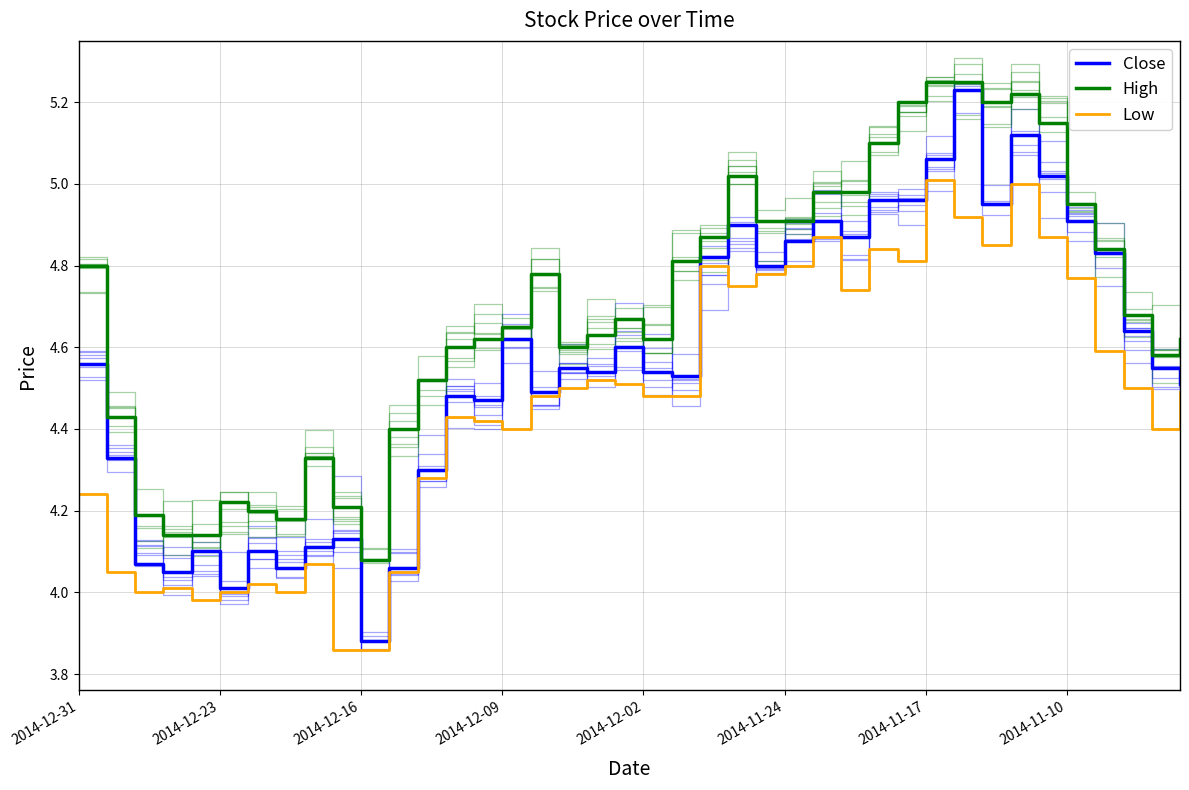

In Close, how many points are higher than both neighbors (excluding endpoints)?

11